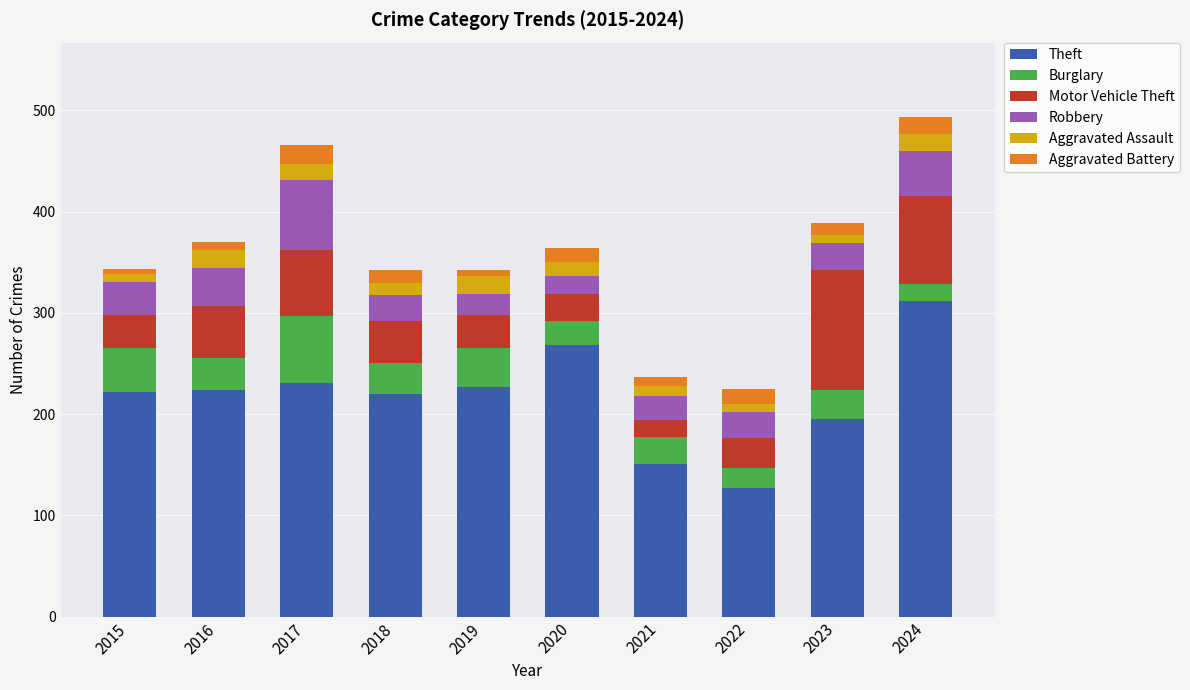

At which label does Theft reach its peak?

2024